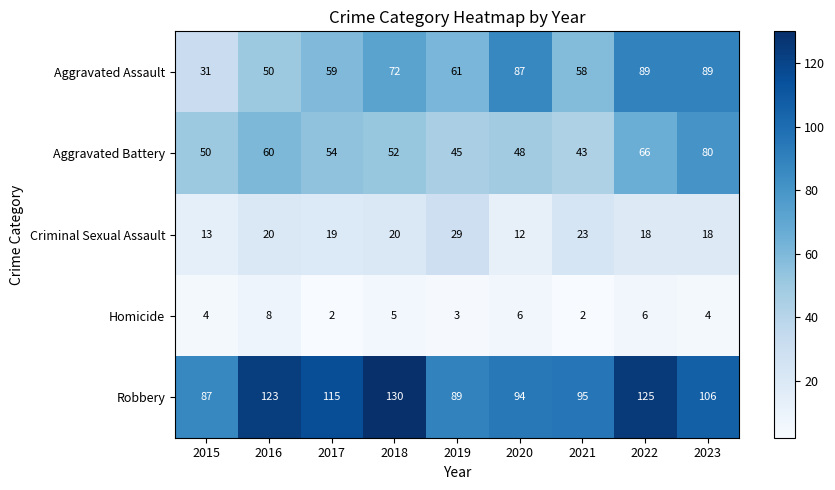

The Robbery series shows 123 at 2016. True or false?

True